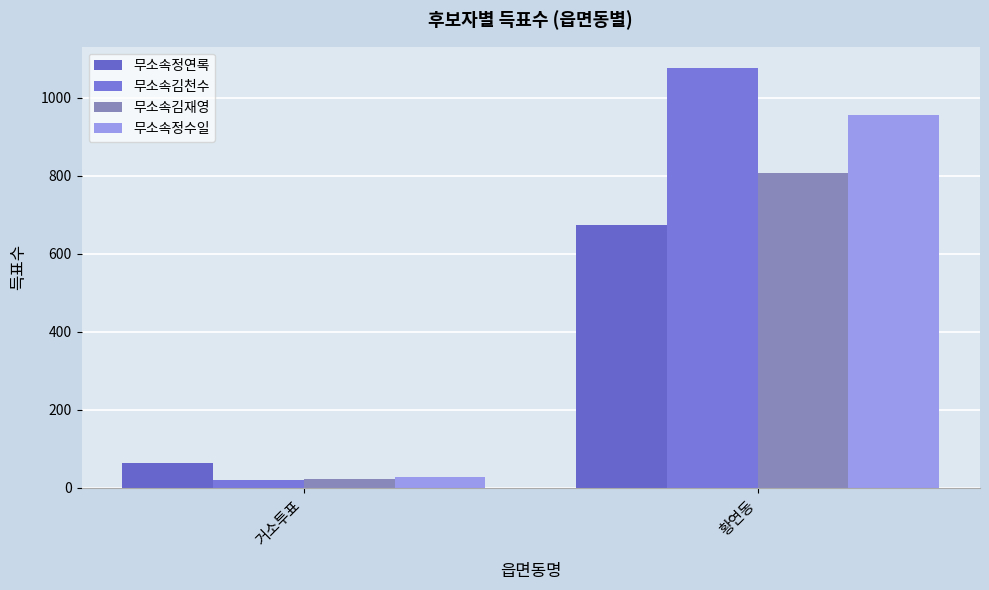

How many bars are there in each group?

4